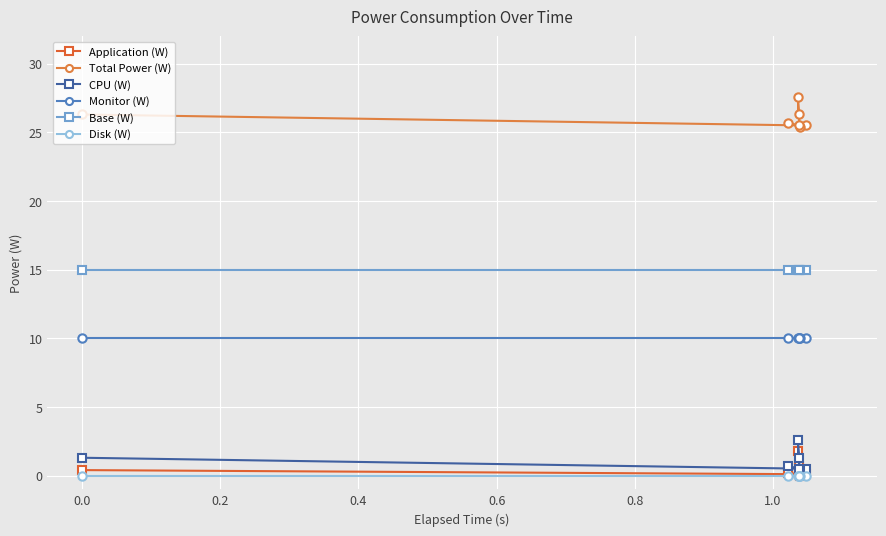

Which series has the widest spread of values?

Total Power (W)